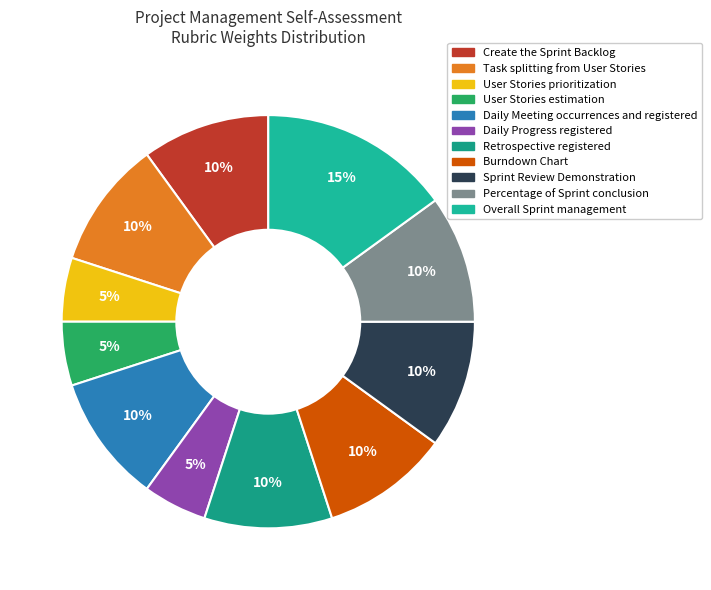

The User Stories prioritization slice represents 5% of the pie. True or false?

True